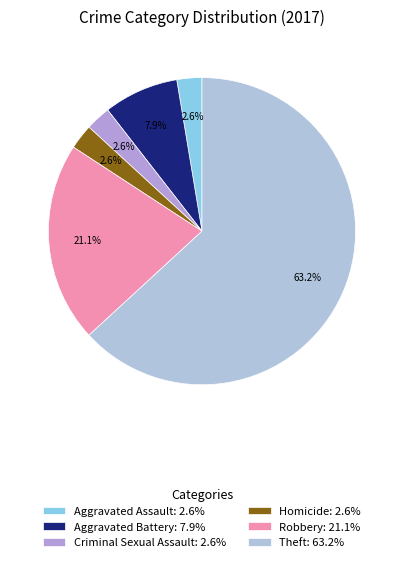

To the nearest percent, what is the difference between the largest and smallest slice percentages?

61%